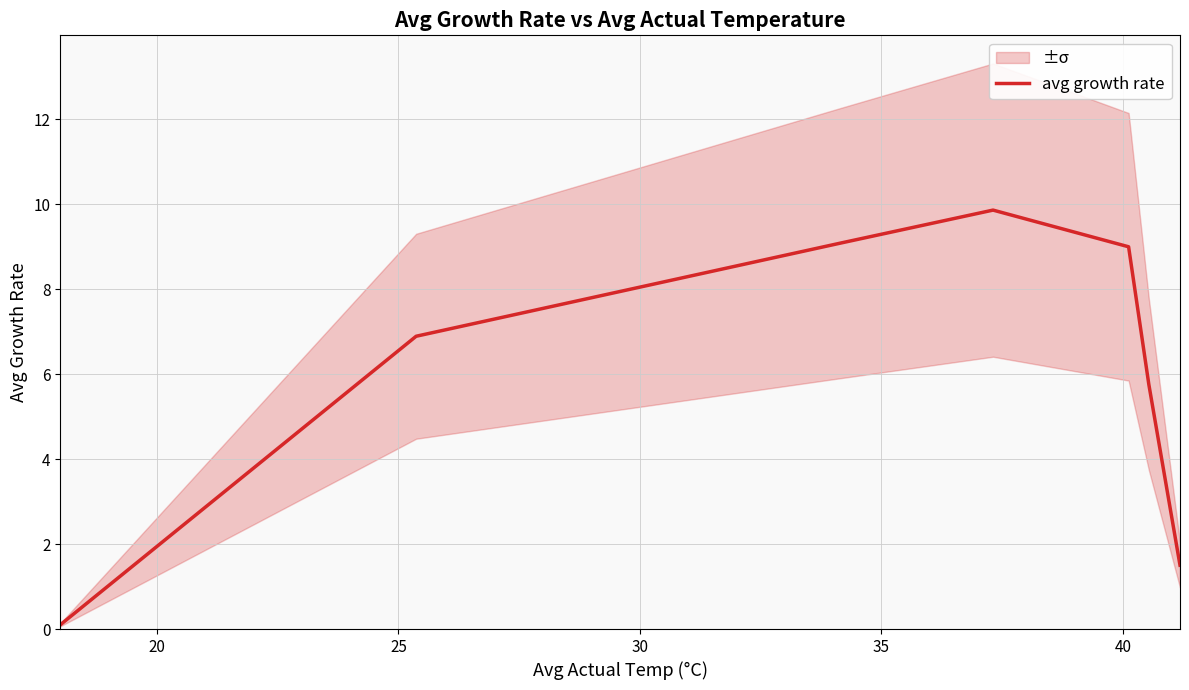

What is the highest value of the avg growth rate series?

9.9